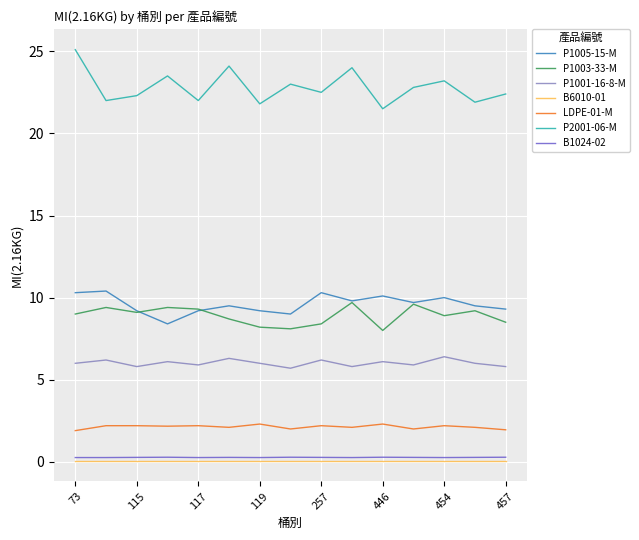

True or false: P2001-06-M and B6010-01 cross at least once.

False